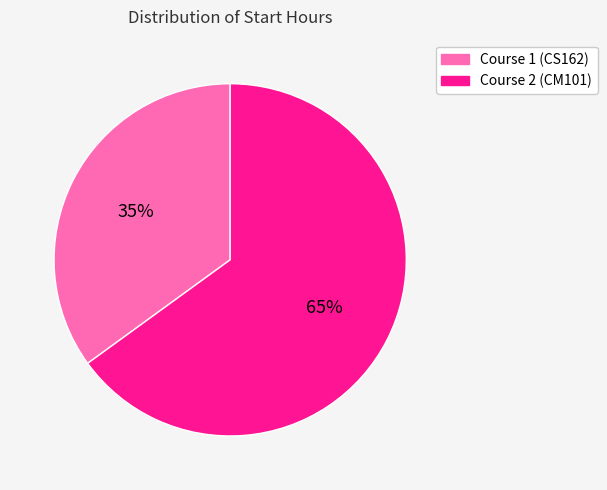

Which slice is the smallest?

Course 1 (CS162)